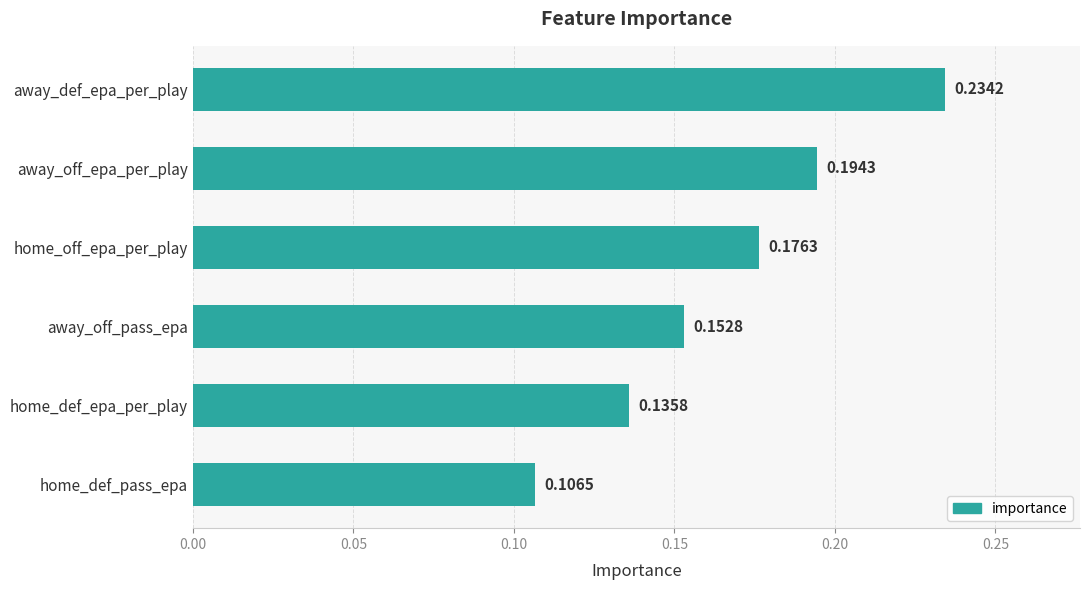

What is the label of the 3rd bar from the bottom?

away_off_pass_epa